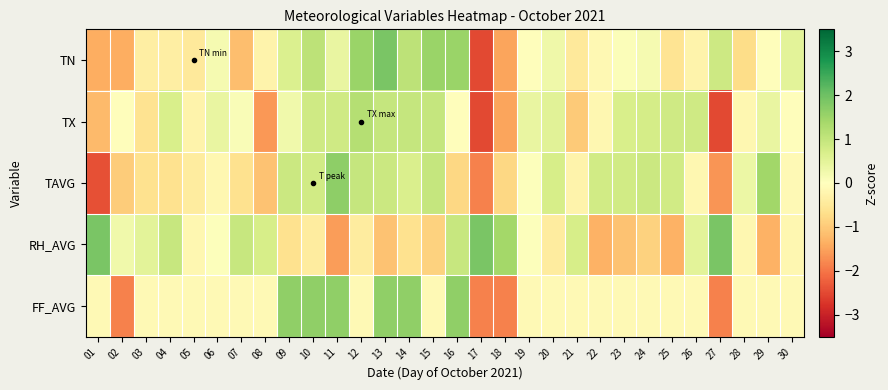

Reading right to left, list all the values displayed in this chart.

TN: 30=0.5	29=-0.0	28=-0.7	27=0.9	26=-0.3	25=-0.6	24=0.2	23=0.1	22=-0.2	21=-0.5	20=0.3	19=-0.0	18=-1.5	17=-2.5	16=1.5	15=1.5	14=1.1	13=1.9	12=1.5	11=0.4	10=1.1	09=0.6	08=-0.3	07=-1.2	06=0.2	05=-0.5	04=-0.4	03=-0.4	02=-1.4	01=-1.4
TX: 30=-0.0	29=0.4	28=-0.2	27=-2.5	26=0.8	25=0.8	24=0.8	23=0.7	22=-0.2	21=-1.0	20=0.5	19=0.4	18=-1.5	17=-2.5	16=-0.0	15=1.0	14=1.0	13=1.0	12=1.2	11=0.8	10=0.8	09=0.3	08=-1.6	07=0.1	06=0.4	05=-0.3	04=0.7	03=-0.6	02=-0.0	01=-1.2
TAVG: 30=-0.1	29=1.4	28=0.4	27=-1.7	26=-0.2	25=0.8	24=0.9	23=0.8	22=0.8	21=-0.3	20=0.7	19=0.0	18=-0.8	17=-1.9	16=-0.8	15=1.0	14=0.7	13=0.9	12=1.0	11=1.7	10=0.8	09=0.9	08=-1.1	07=-0.6	06=-0.2	05=-0.4	04=-0.6	03=-0.6	02=-1.0	01=-2.4
RH_AVG: 30=-0.2	29=-1.3	28=-0.2	27=1.9	26=0.5	25=-1.3	24=-0.9	23=-1.1	22=-1.3	21=0.7	20=-0.4	19=0.0	18=1.4	17=1.9	16=1.0	15=-0.9	14=-0.6	13=-1.1	12=-0.4	11=-1.6	10=-0.4	09=-0.6	08=0.7	07=1.0	06=0.0	05=-0.2	04=1.0	03=0.5	02=0.3	01=1.9
FF_AVG: 30=-0.1	29=-0.1	28=-0.1	27=-1.9	26=-0.1	25=-0.1	24=-0.1	23=-0.1	22=-0.1	21=-0.1	20=-0.1	19=-0.1	18=-1.9	17=-1.9	16=1.6	15=-0.1	14=1.6	13=1.6	12=-0.1	11=1.6	10=1.6	09=1.6	08=-0.1	07=-0.1	06=-0.1	05=-0.1	04=-0.1	03=-0.1	02=-1.9	01=-0.1